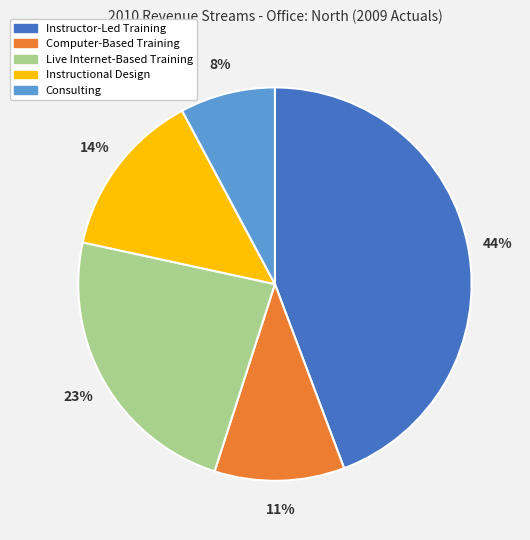

Which has a higher value, Computer-Based Training or Instructional Design?

Instructional Design